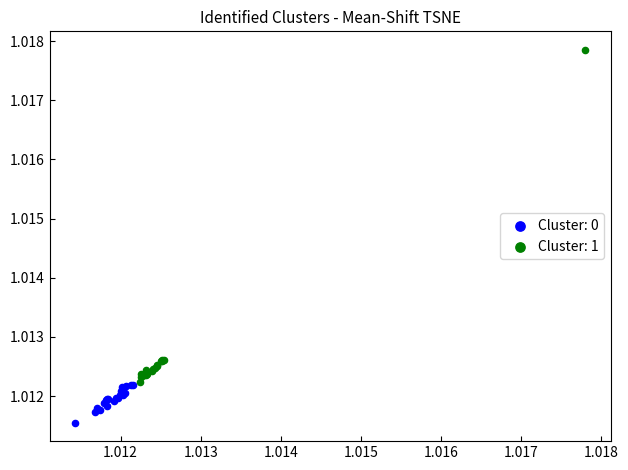

Which series reaches the minimum Y coordinate?

Cluster: 0